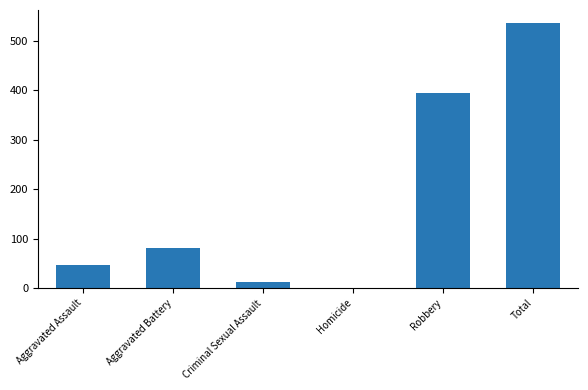

Reading left to right, extract all data points from this chart.

Aggravated Assault=46	Aggravated Battery=82	Criminal Sexual Assault=12	Homicide=0	Robbery=395	Total=535